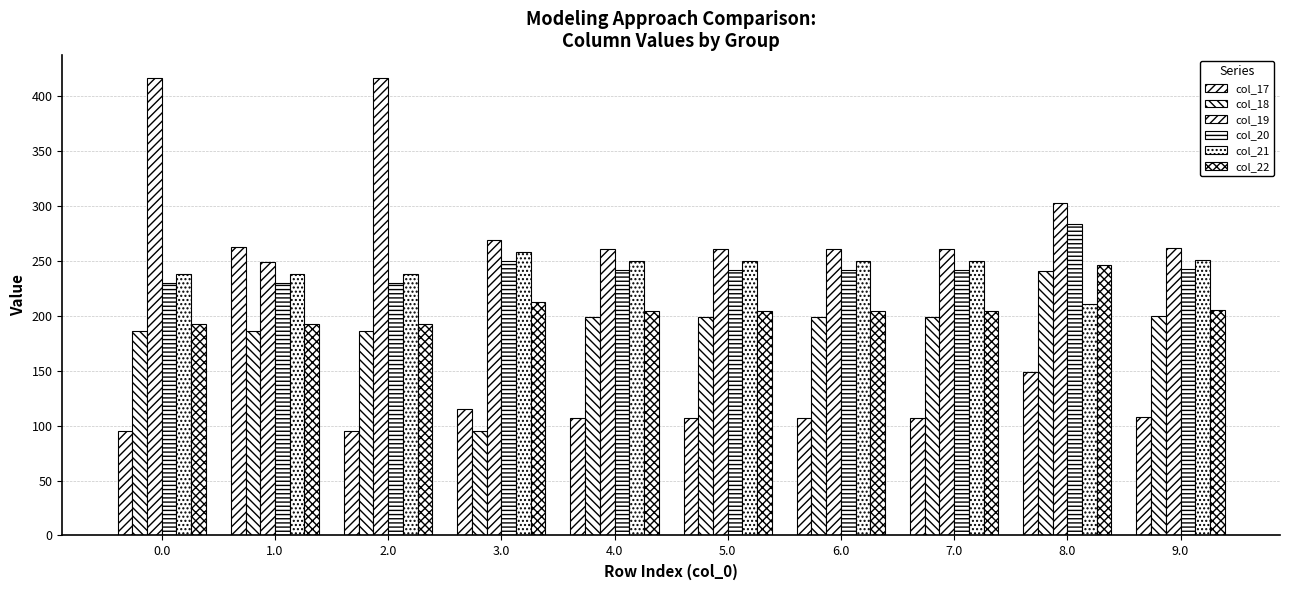

Between 4.0 and 7.0, which is larger?

4.0